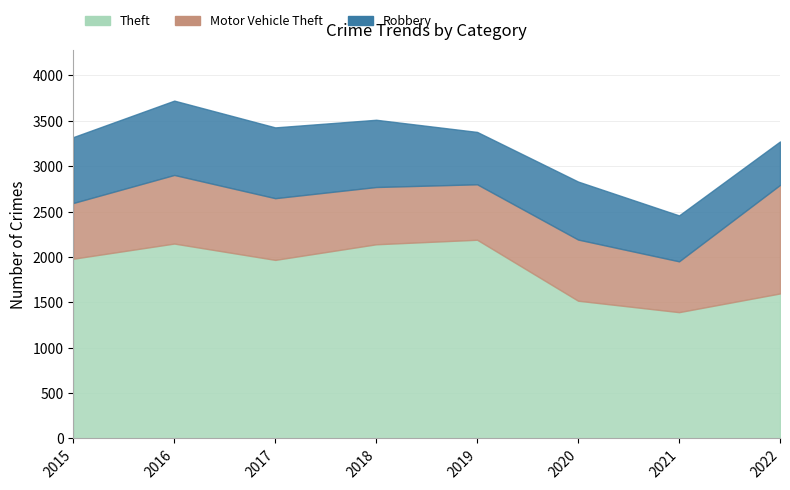

At which category is the sum across all series the highest?

2016